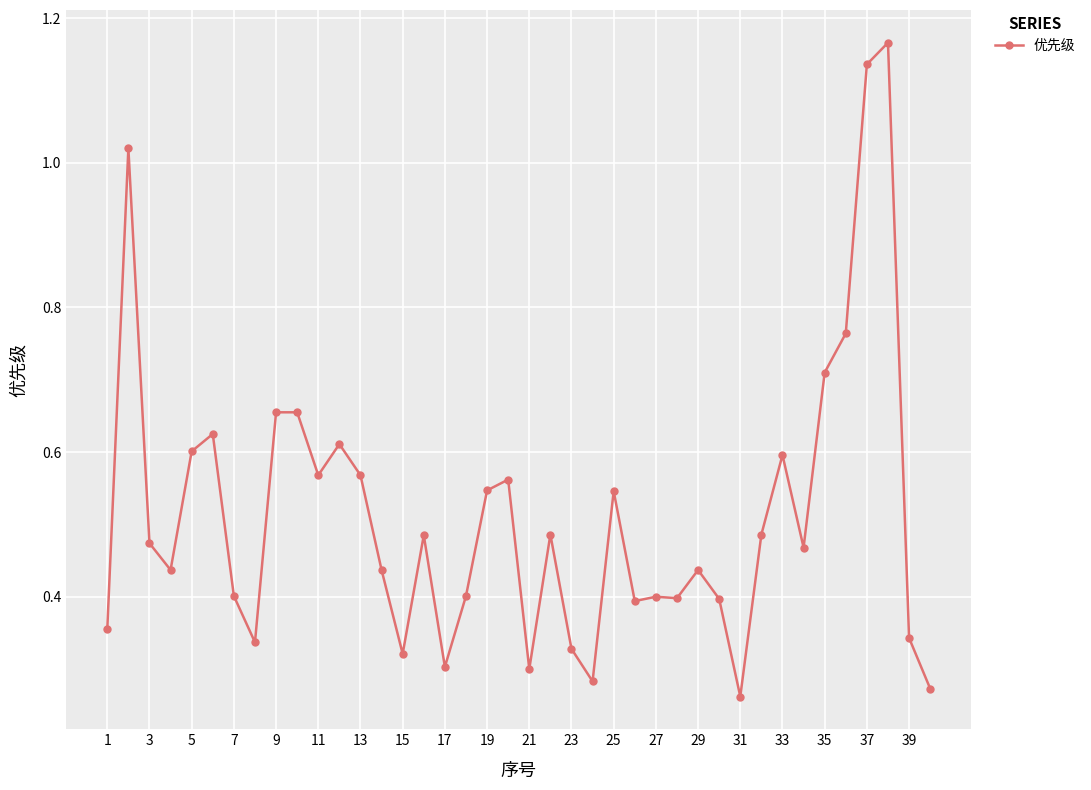

What is the sum of all values?

20.5